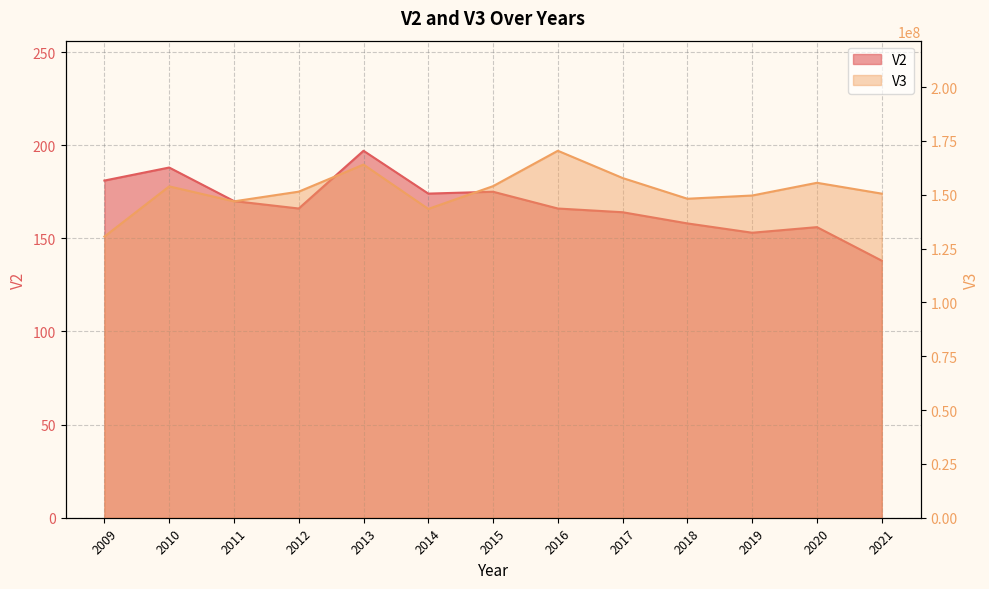

List the series in order of their peak value, lowest first.

V2, V3